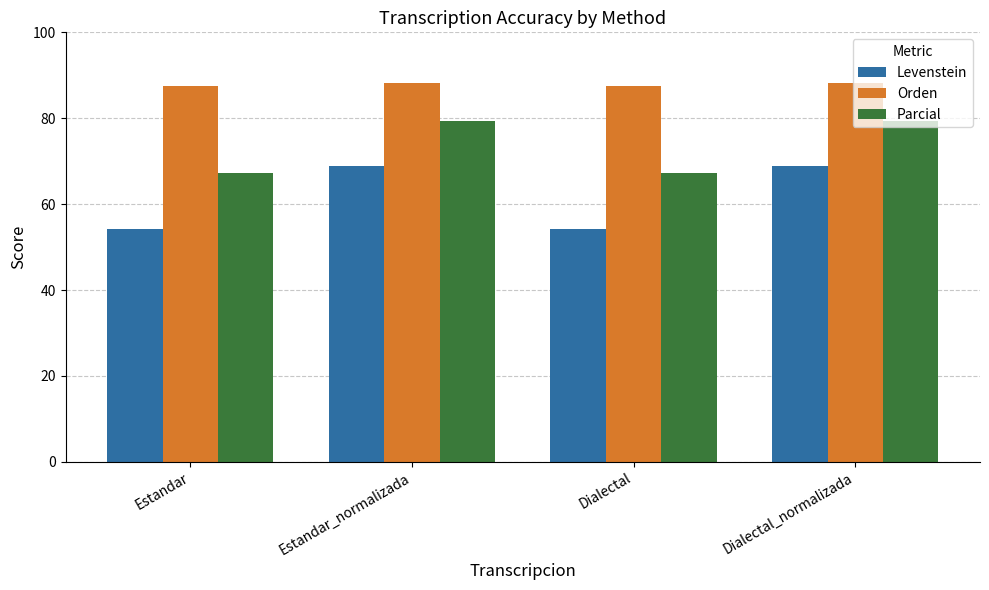

At how many categories does at least one series exceed 73?

4